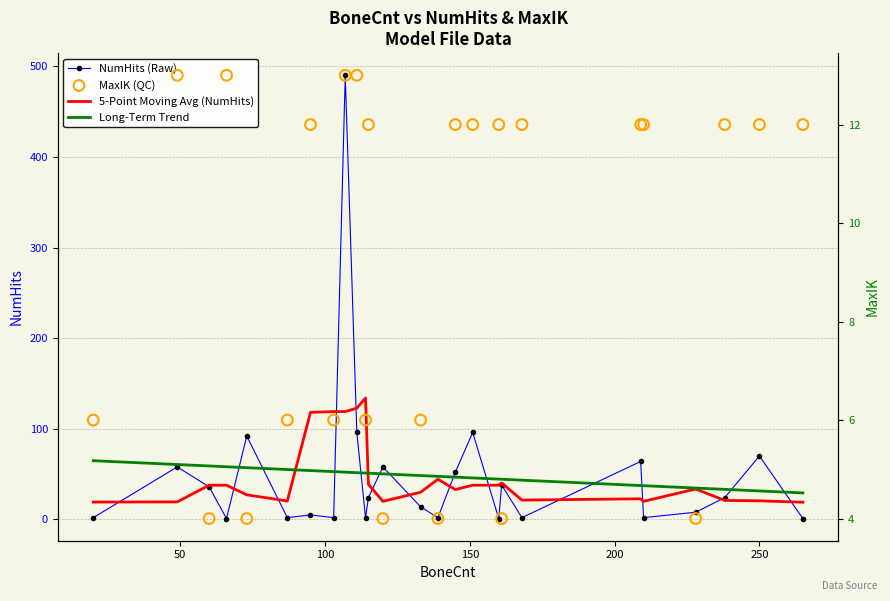

Which series reaches the maximum Y coordinate?

NumHits (Raw)